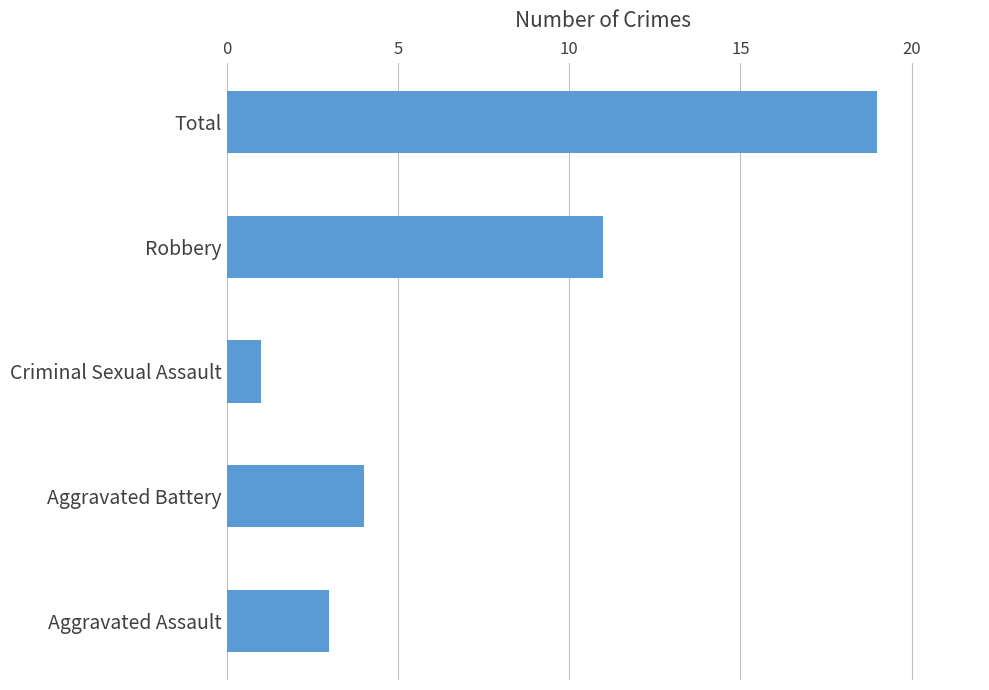

Approximately how many times larger is the value at Aggravated Battery compared to Aggravated Assault?

1.3